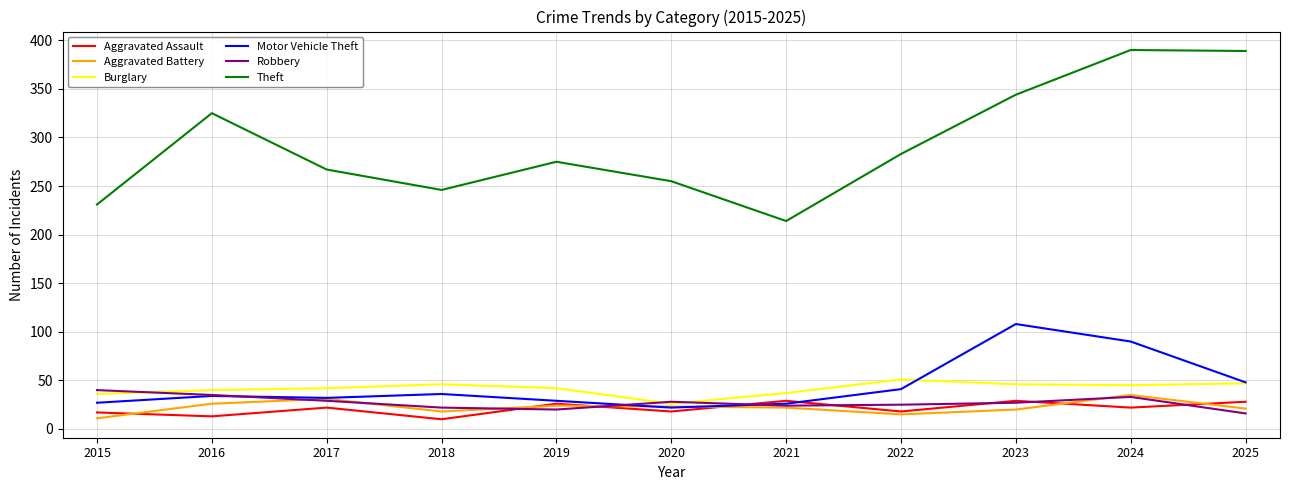

What is the difference between the highest and lowest values at 2020?

237